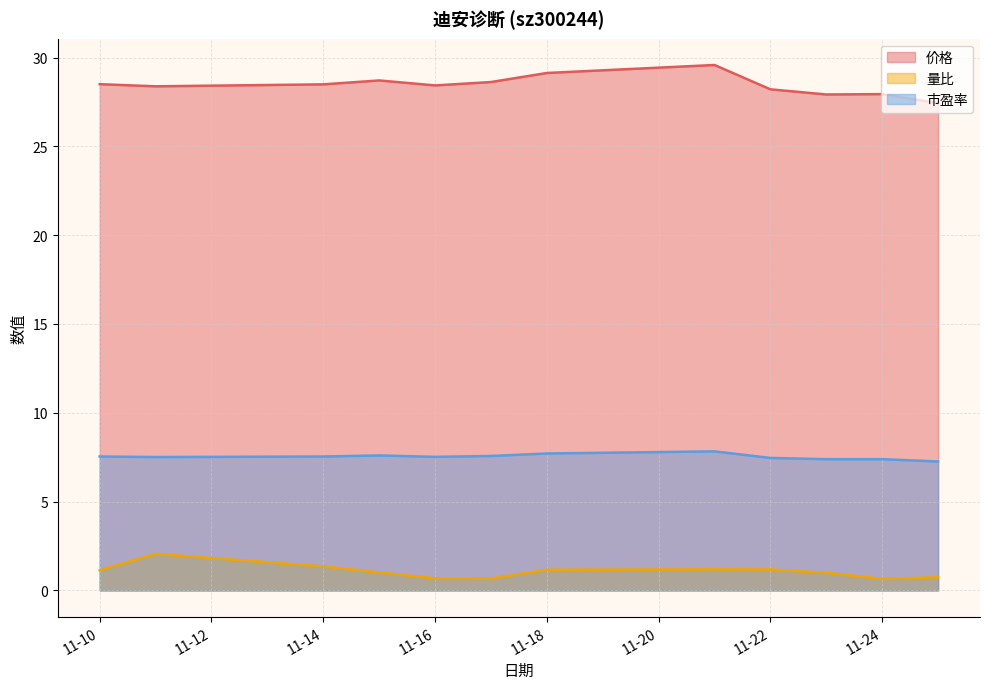

True or false: 量比 and 市盈率 intersect in this chart.

False